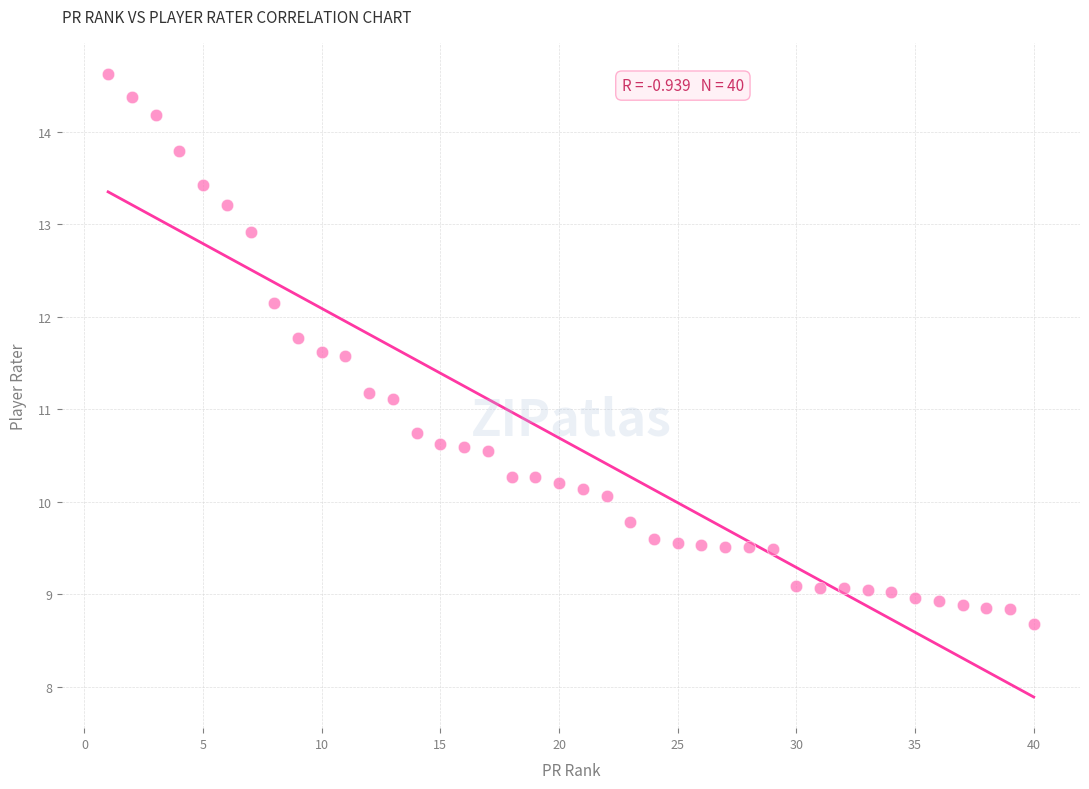

What is the range of Y values (max minus min)?

5.9